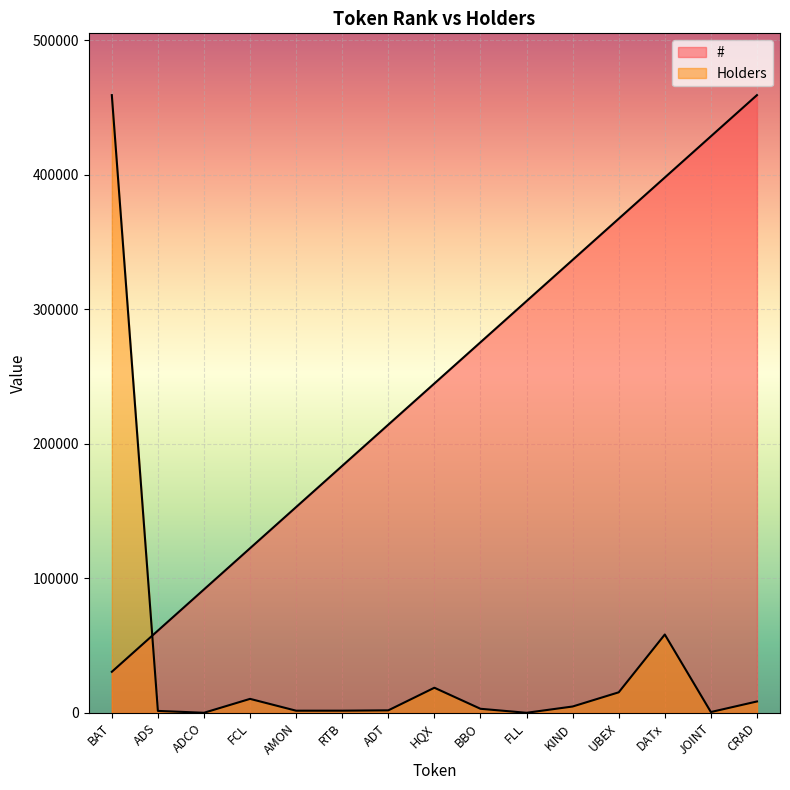

How many data points does each series have?

15